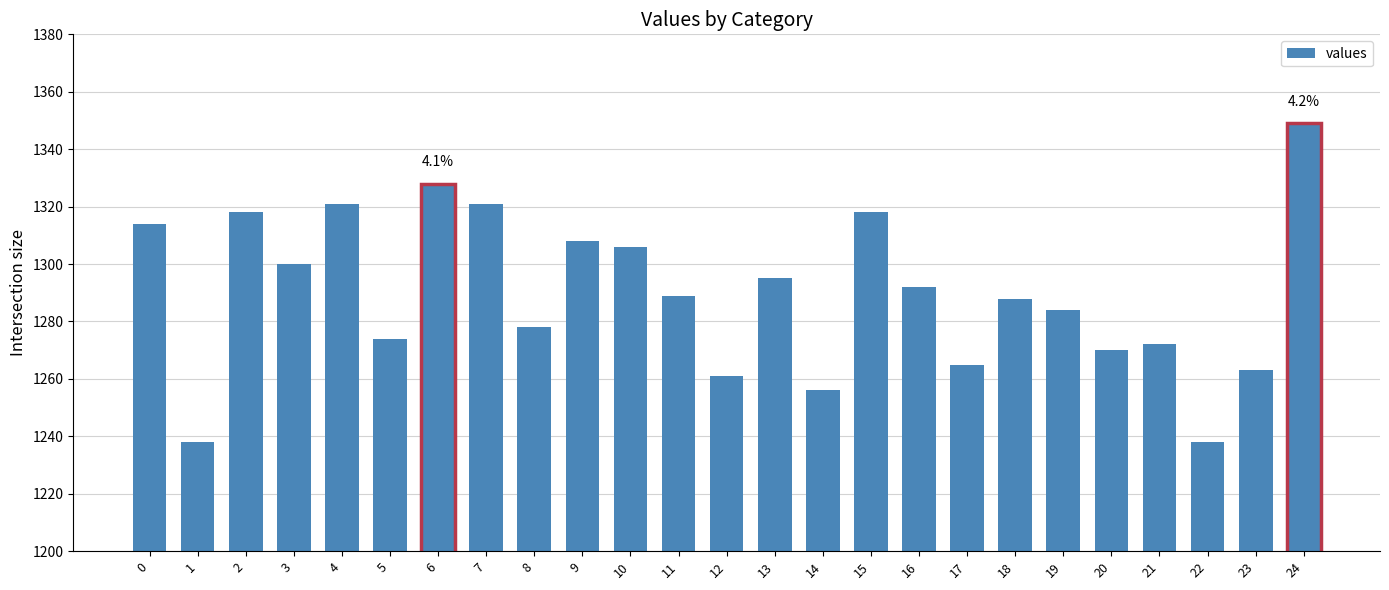

What is the value of the 12th bar from the left?

1289